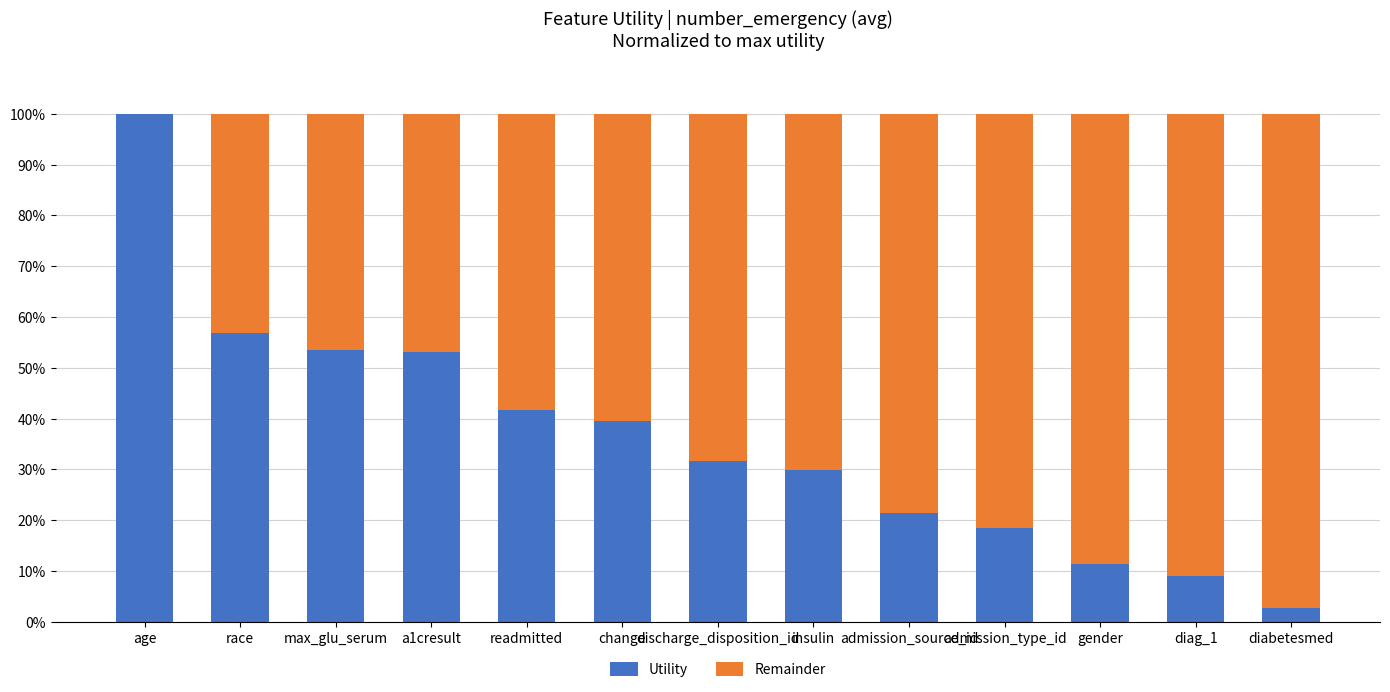

What is the sum of all Utility values?

469.7